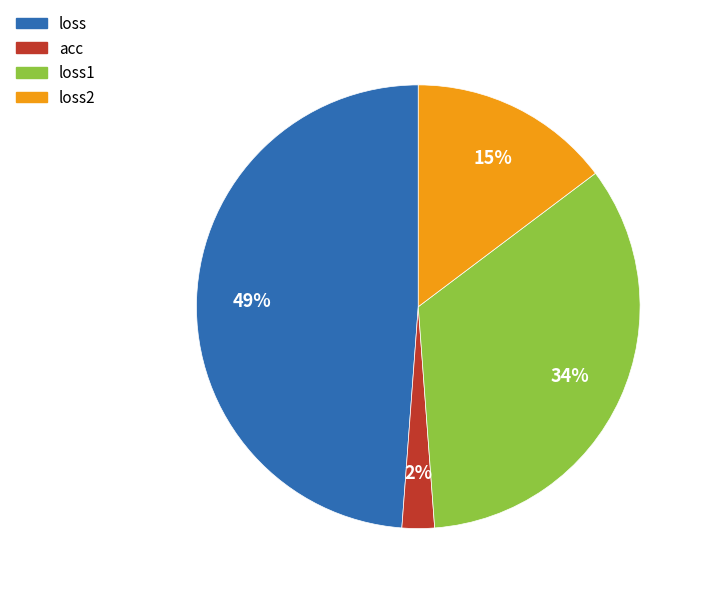

Is it true that loss2 is 15% of the pie?

True